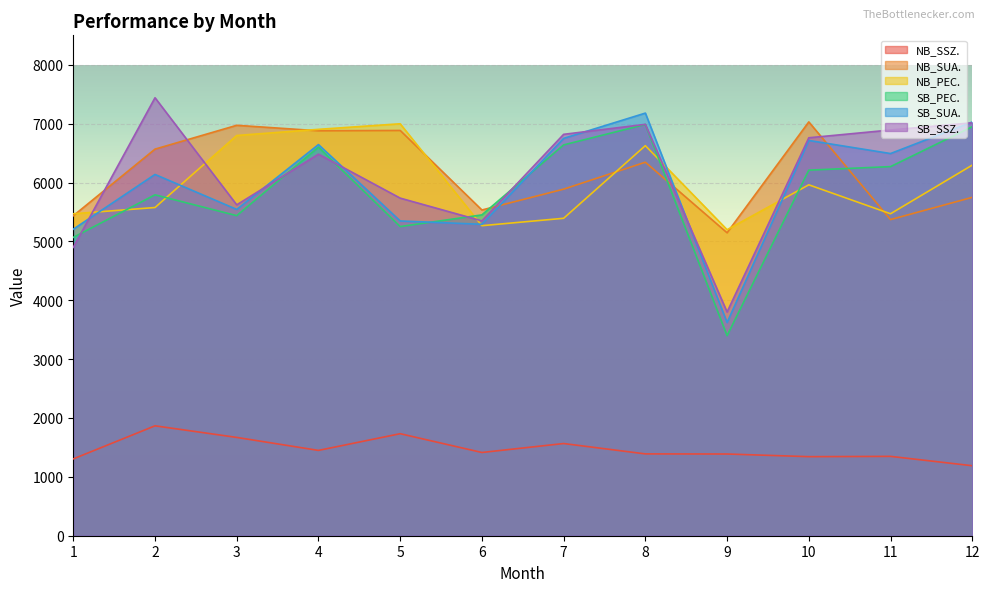

Which series has the largest range (max minus min)?

SB_SSZ.